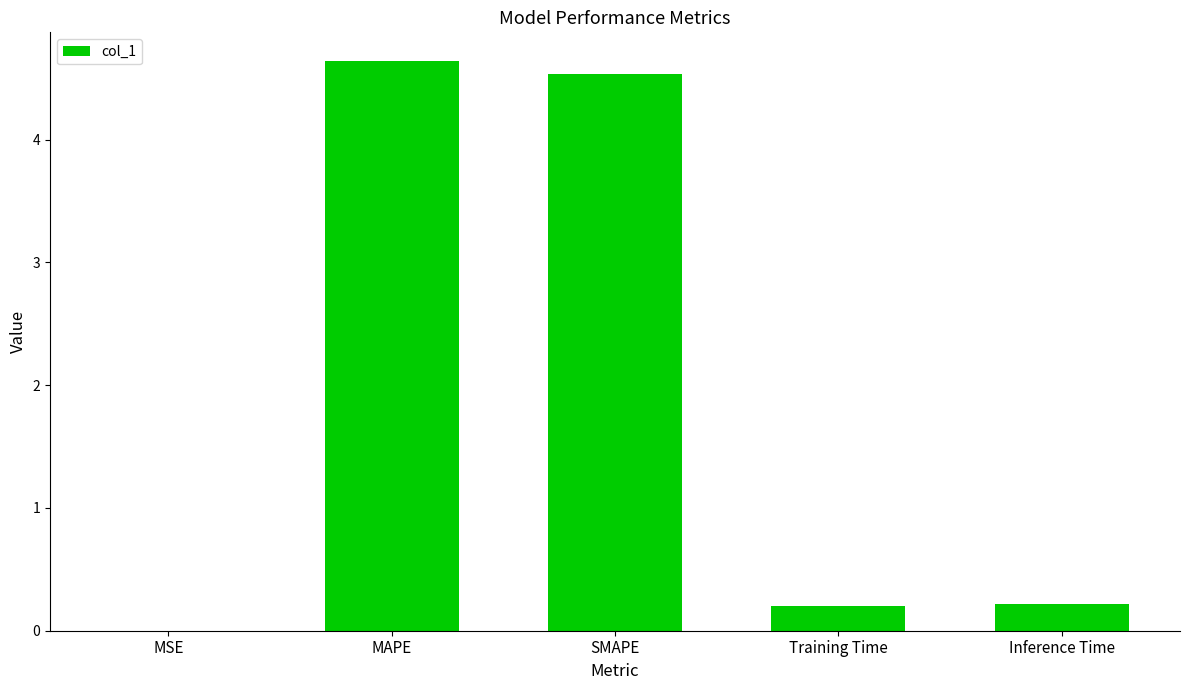

Is it true that the value at MAPE is 7.8?

False